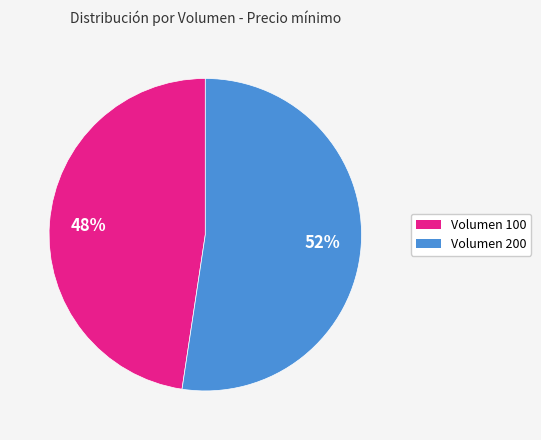

Between Volumen 200 and Volumen 100, which is larger?

Volumen 200